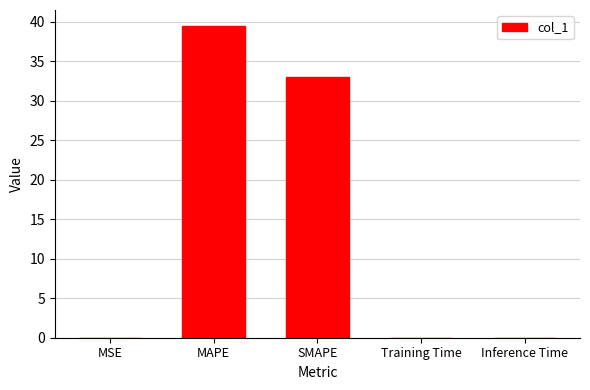

What is the greatest value displayed?

39.5